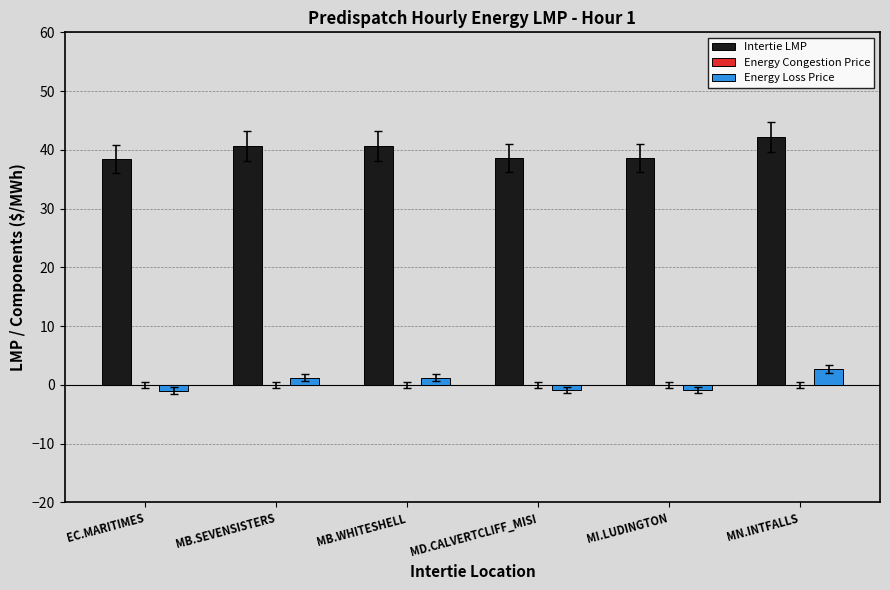

What is the difference between the highest and lowest values at MI.LUDINGTON?

39.4